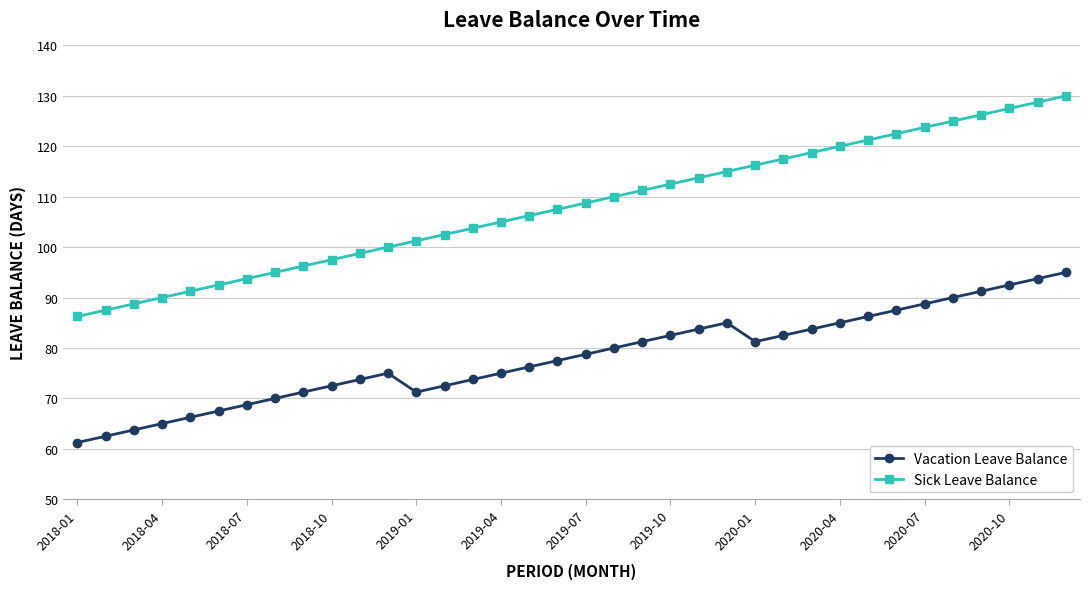

Which series has the largest range (max minus min)?

Sick Leave Balance